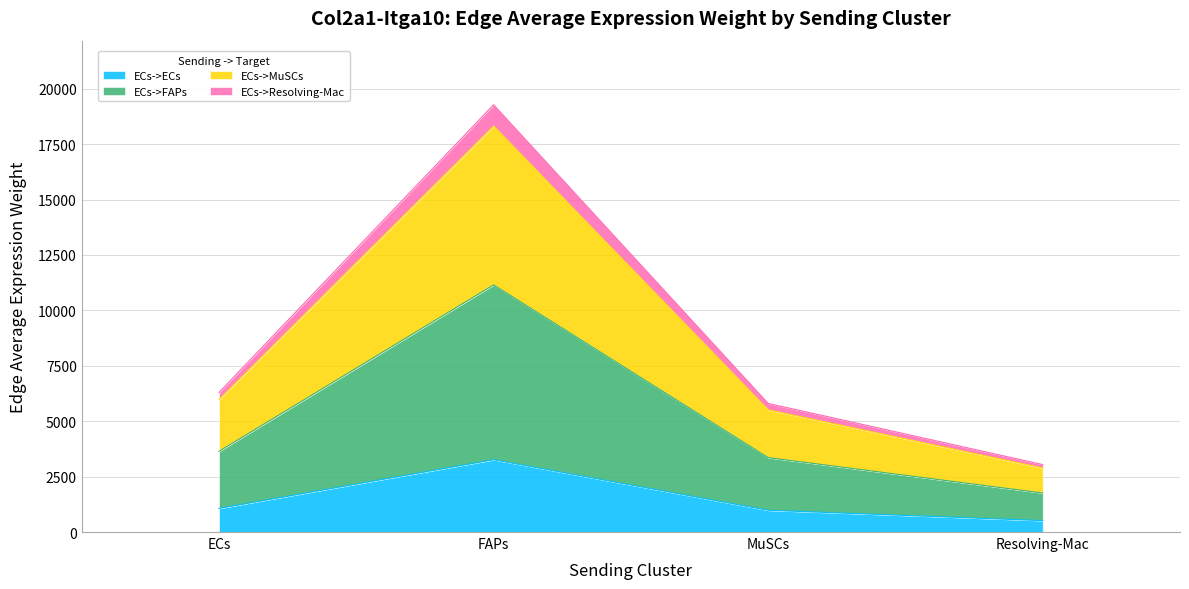

What is the sum of all ECs->ECs values?

5823.1